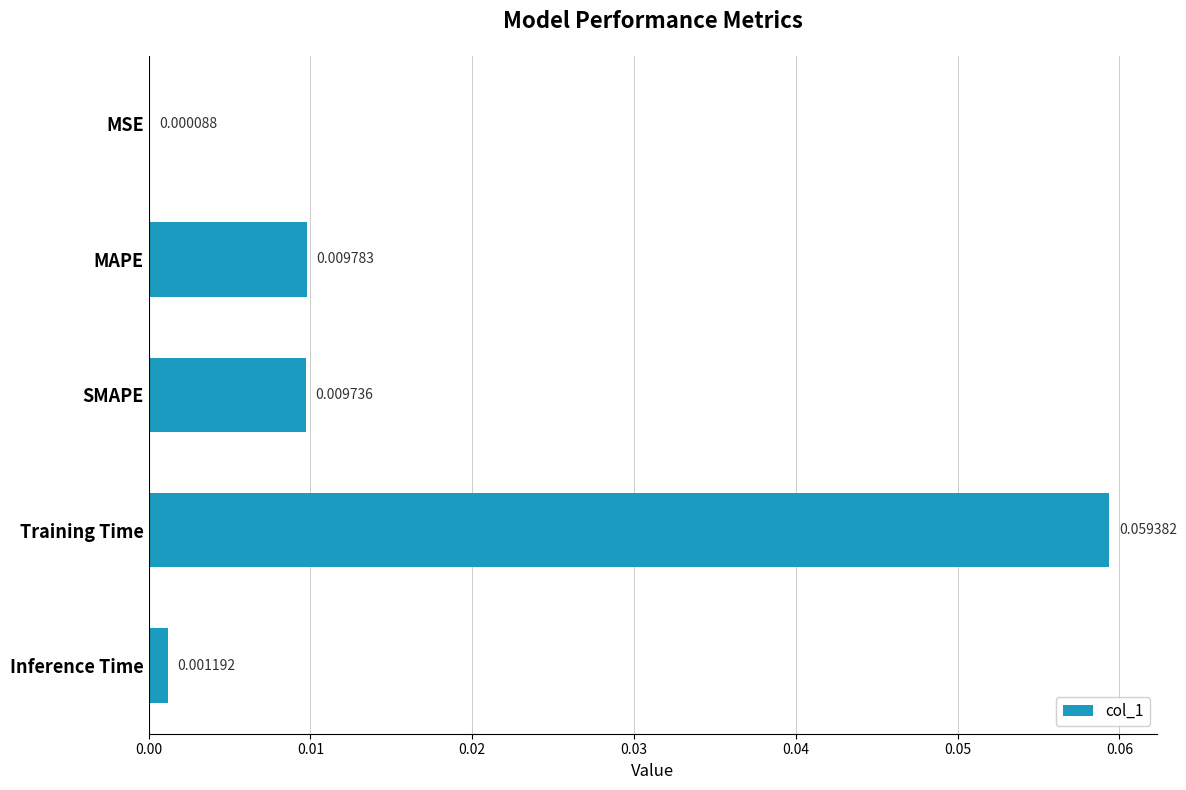

Where is the data nearest to the value 0?

MSE